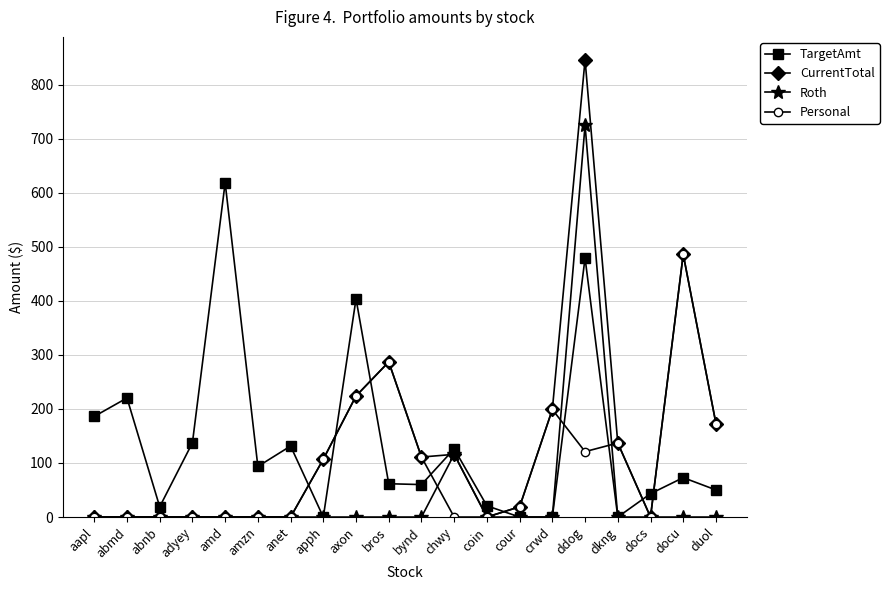

Does the chart have visible grid lines?

Yes